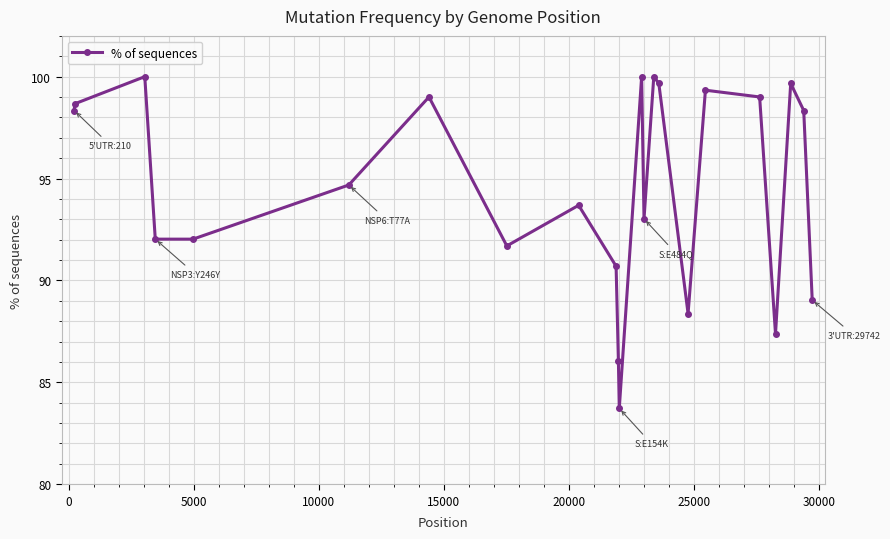

What is the difference between the maximum and minimum values?

16.3